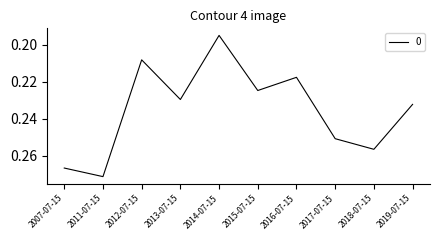

Rank the categories by value from highest to lowest.

2011-07-15, 2007-07-15, 2018-07-15, 2017-07-15, 2019-07-15, 2013-07-15, 2015-07-15, 2016-07-15, 2012-07-15, 2014-07-15